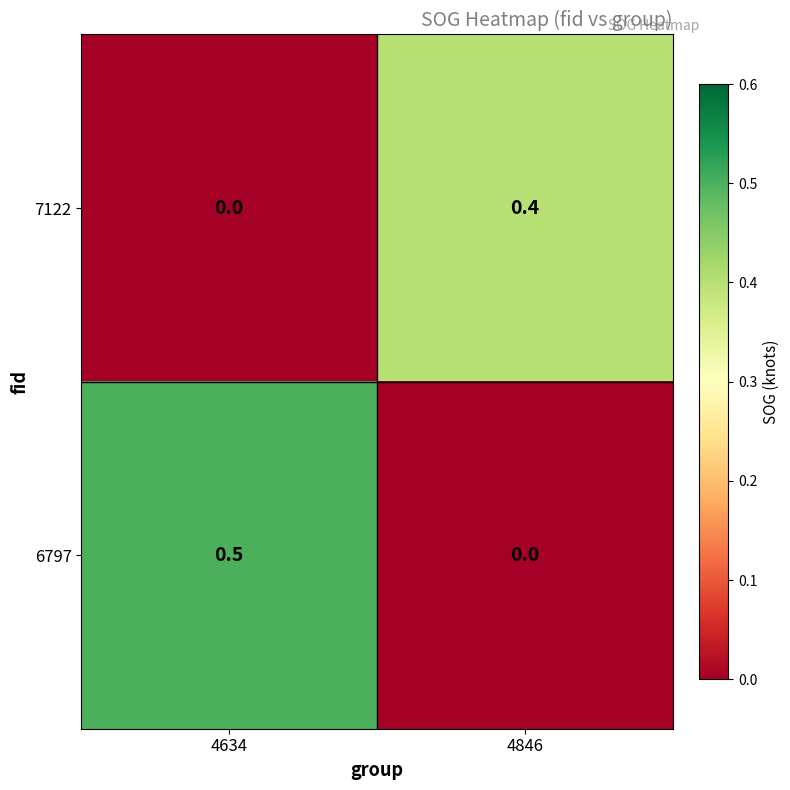

How many categories are shown in the chart?

2